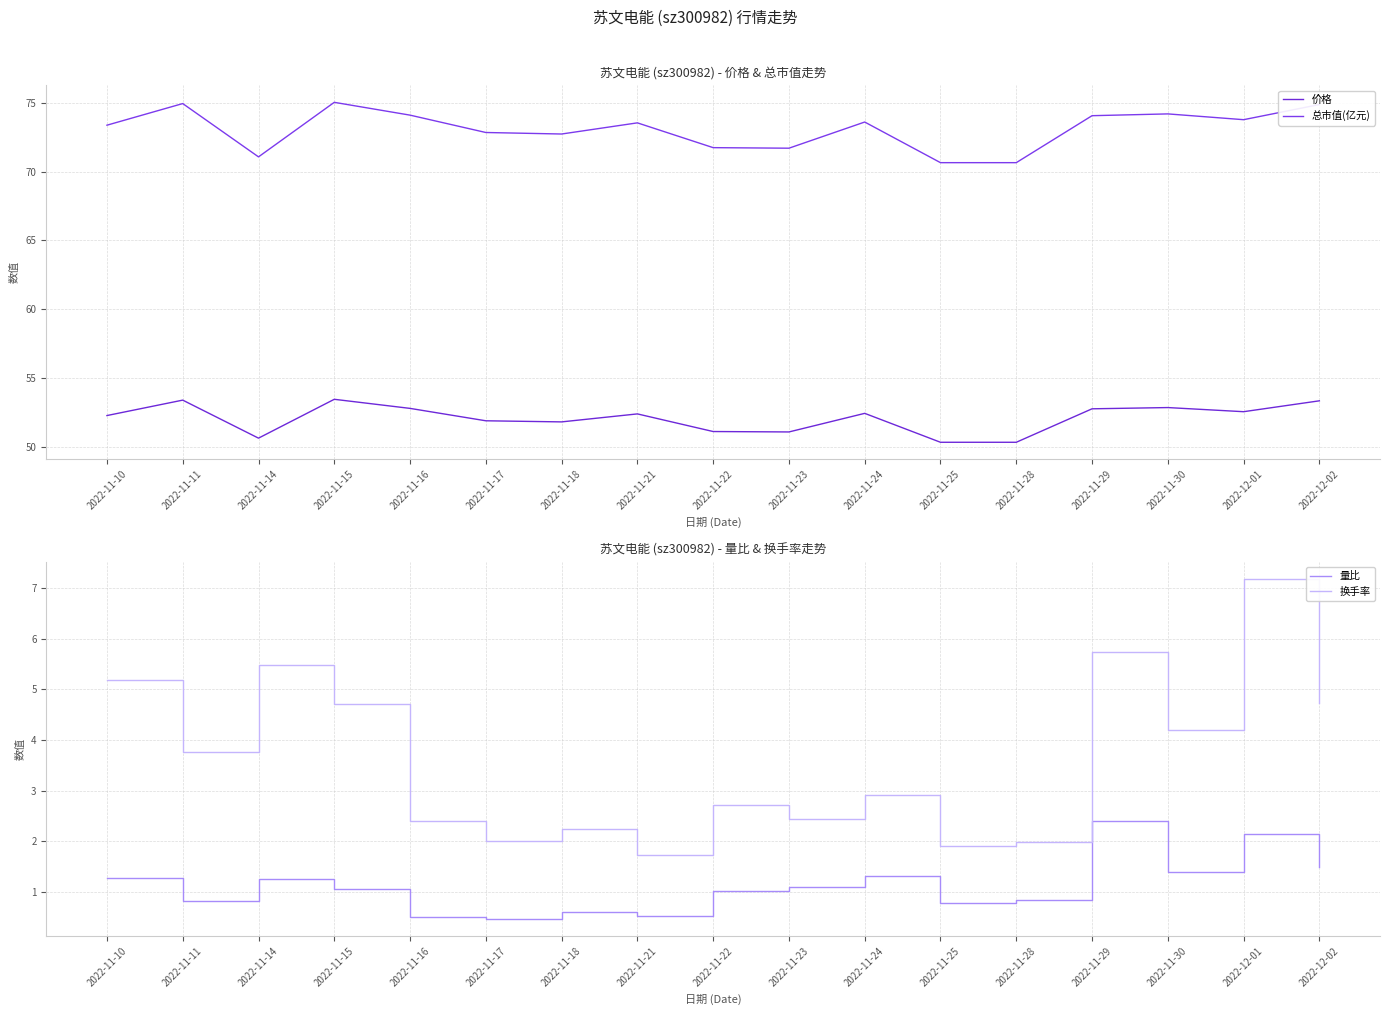

What are all the series names shown in the legend?

价格, 总市值(亿元), 量比, 换手率